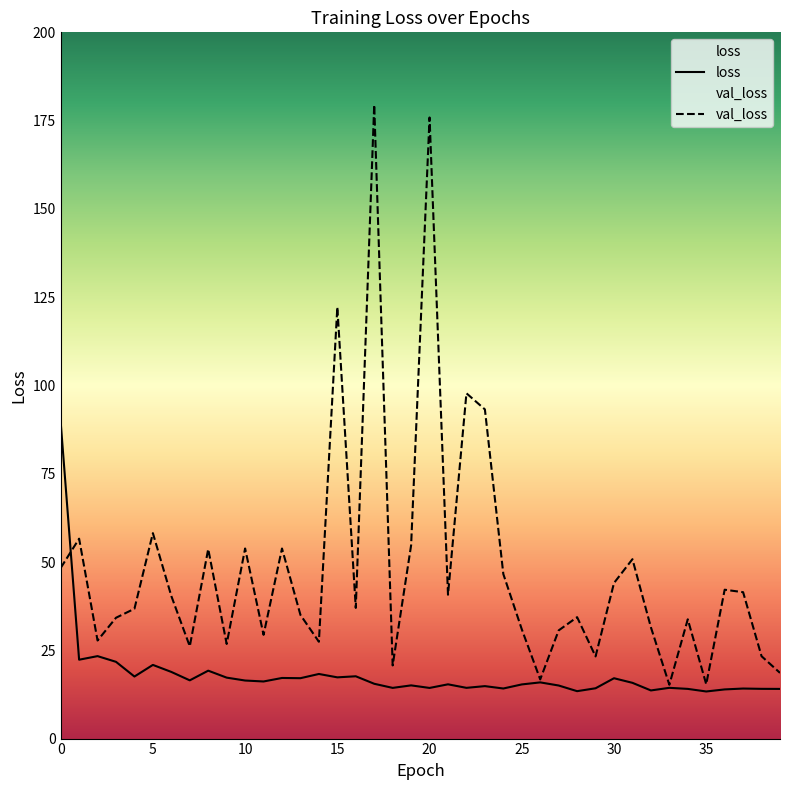

Which category has the lowest value across all series?

35